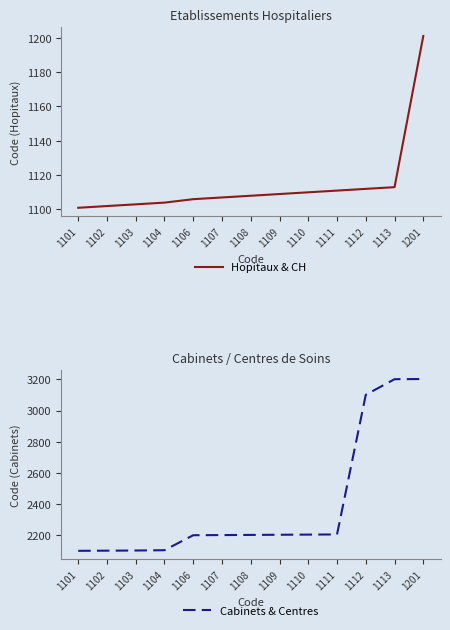

Reading right to left, what are all the values shown in this chart?

Hopitaux & CH: 1201=1201	1113=1113	1112=1112	1111=1111	1110=1110	1109=1109	1108=1108	1107=1107	1106=1106	1104=1104	1103=1103	1102=1102	1101=1101
Cabinets & Centres: 1201=3202	1113=3201	1112=3101	1111=2206	1110=2205	1109=2204	1108=2203	1107=2202	1106=2201	1104=2105	1103=2103	1102=2102	1101=2101